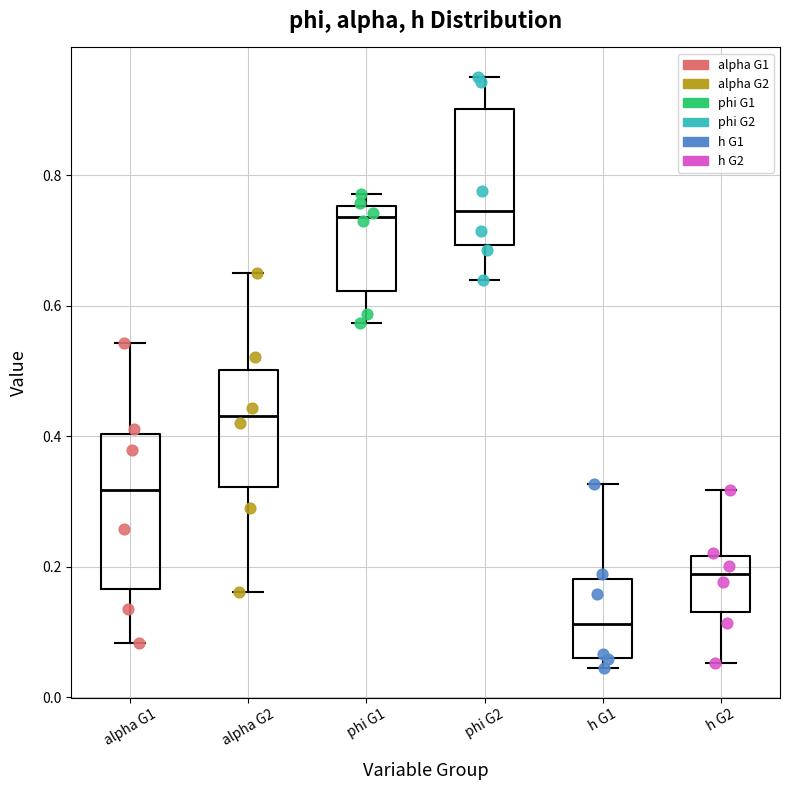

Which box has the lowest median line?

h G1